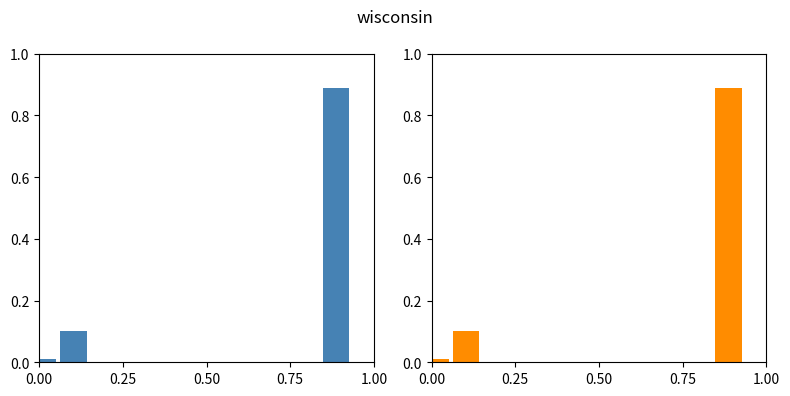

The value at 0.00 is 1.2. True or false?

False